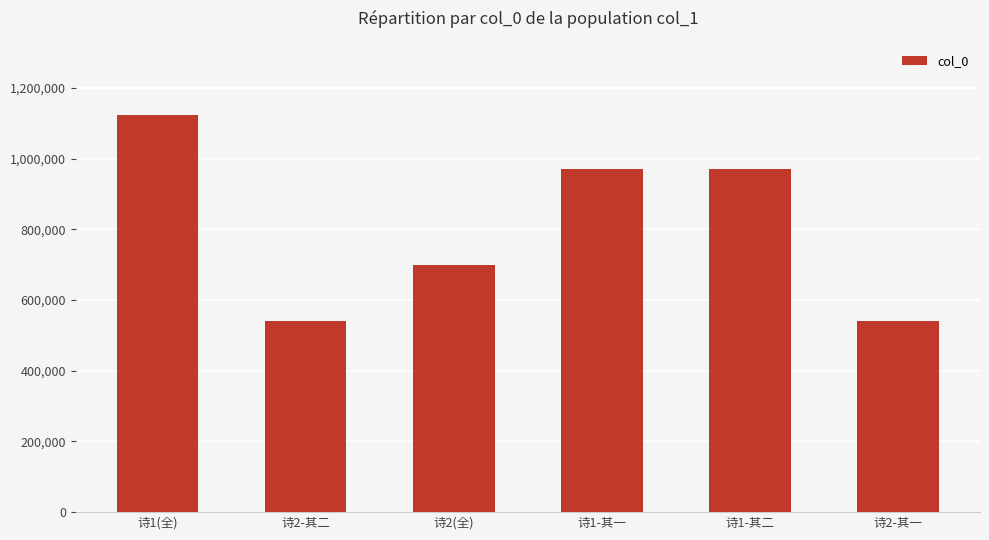

The value at 诗1(全) is 1549499. True or false?

False